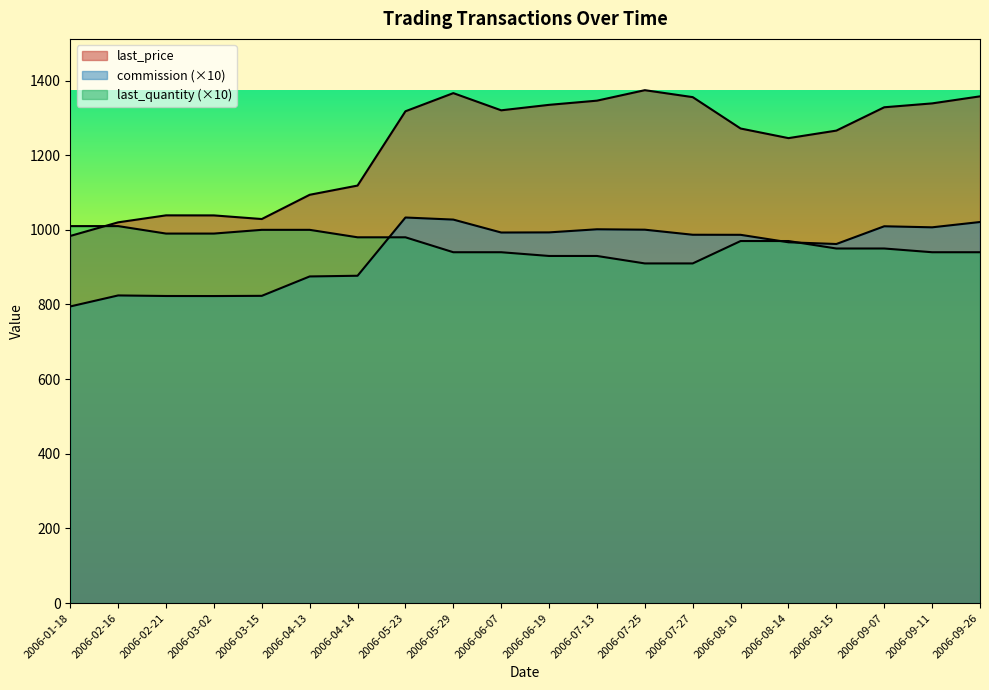

Between which two adjacent categories do transaction_cost and last_quantity first intersect?

2006-01-18 and 2006-02-16